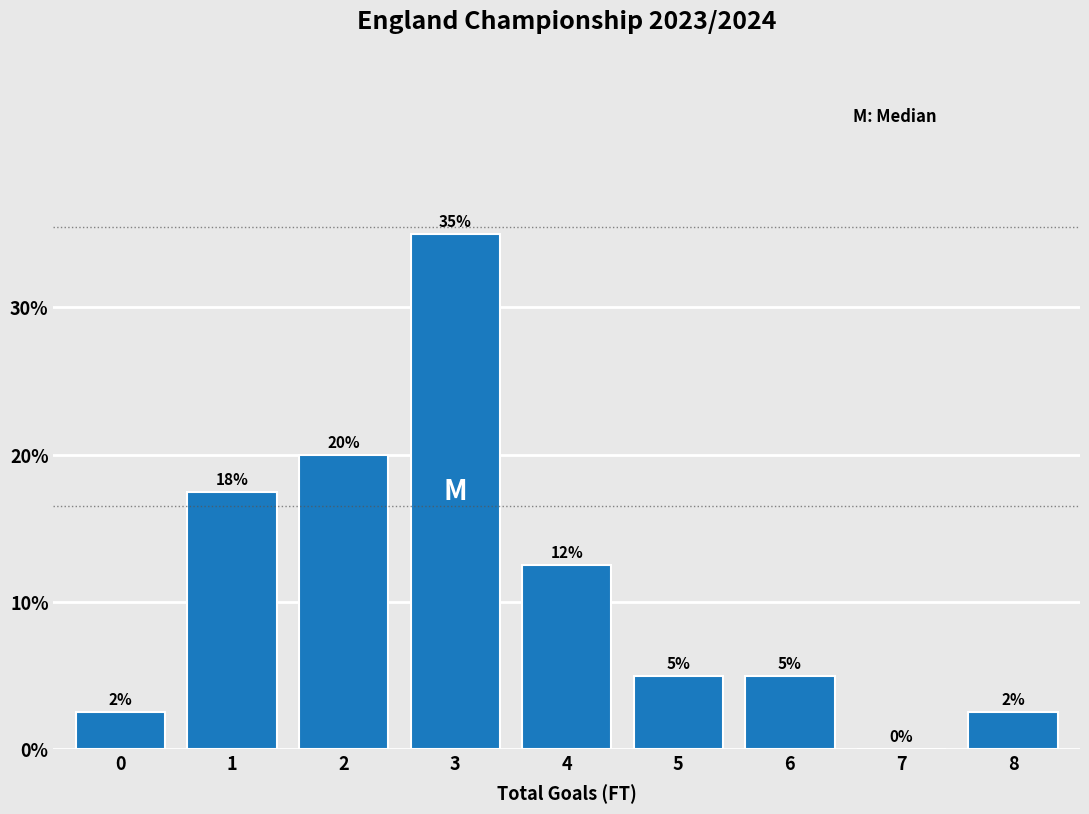

What is the approximate value at 0?

2.5